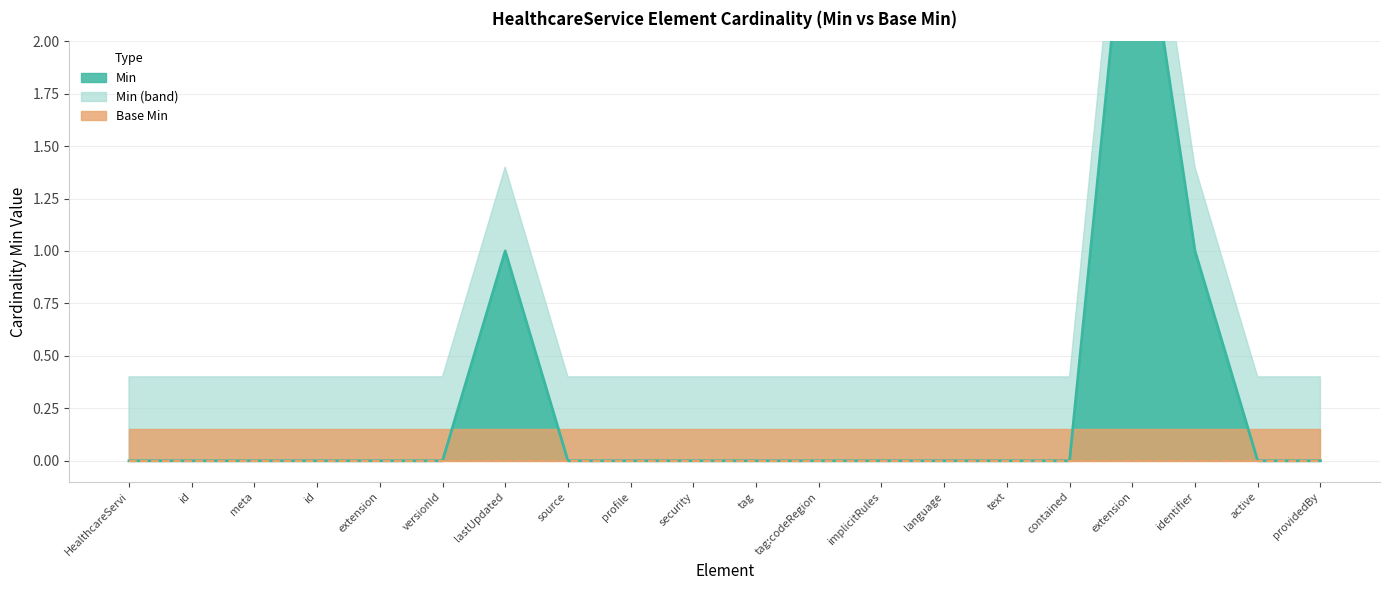

What is the label of the 5th point from the right?

contained